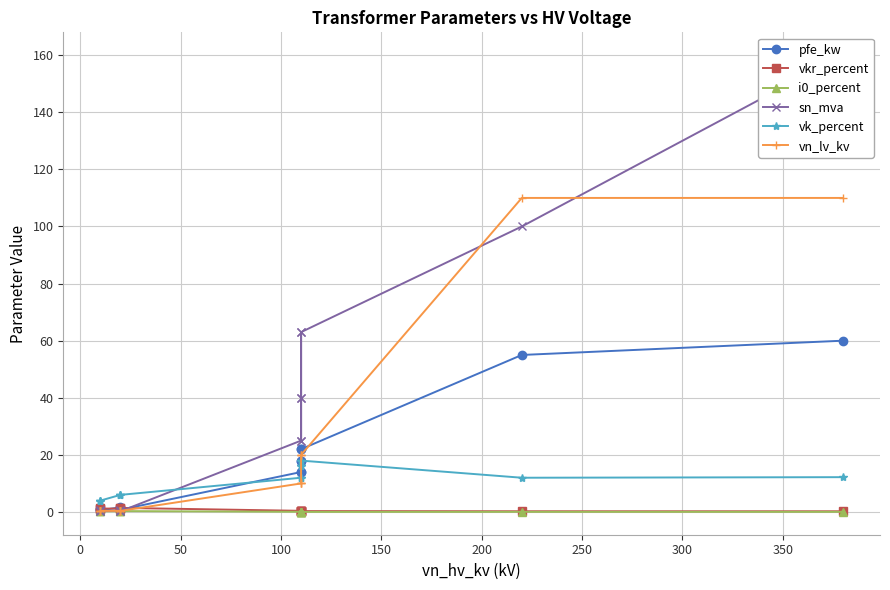

Which series has the largest total across all categories?

sn_mva